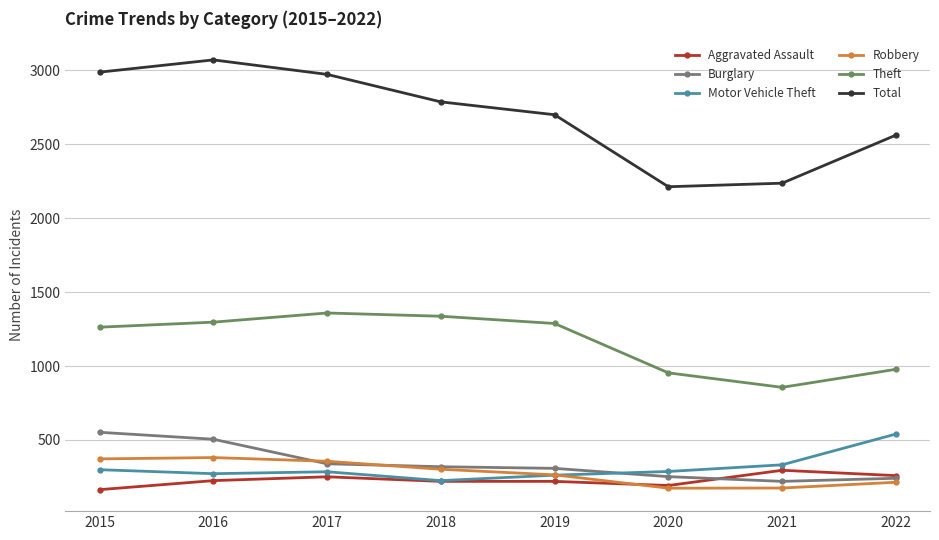

Reading right to left, extract all data points from this chart.

Aggravated Assault: 259	295	192	220	220	251	225	164
Burglary: 241	220	252	308	319	339	505	552
Motor Vehicle Theft: 540	332	287	262	225	285	272	299
Robbery: 214	175	174	264	302	356	381	372
Theft: 978	856	954	1288	1337	1359	1297	1263
Total: 2562	2237	2213	2700	2787	2973	3071	2988